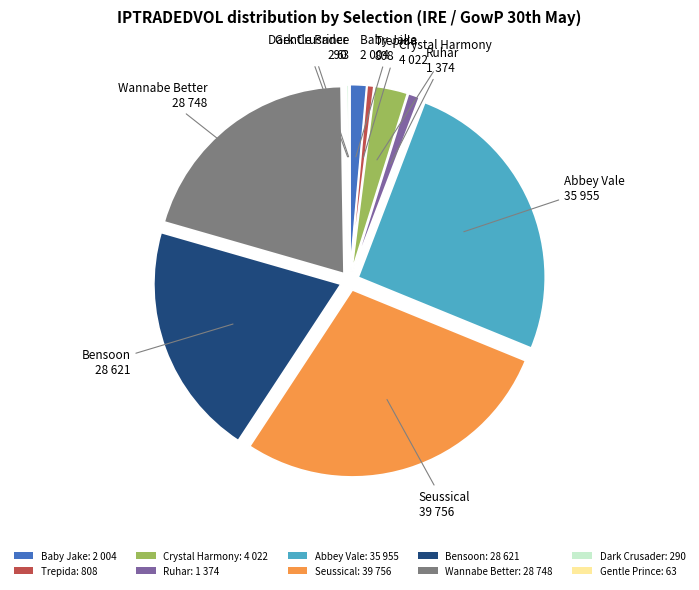

Do Bensoon: 28 621 and Crystal Harmony: 4 022 together represent more than half of the pie?

No